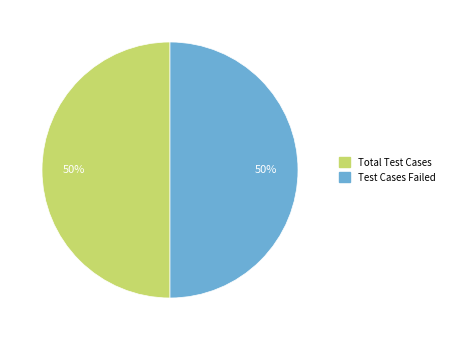

To the nearest percent, what is the combined percentage of Total Test Cases and Test Cases Failed?

100%